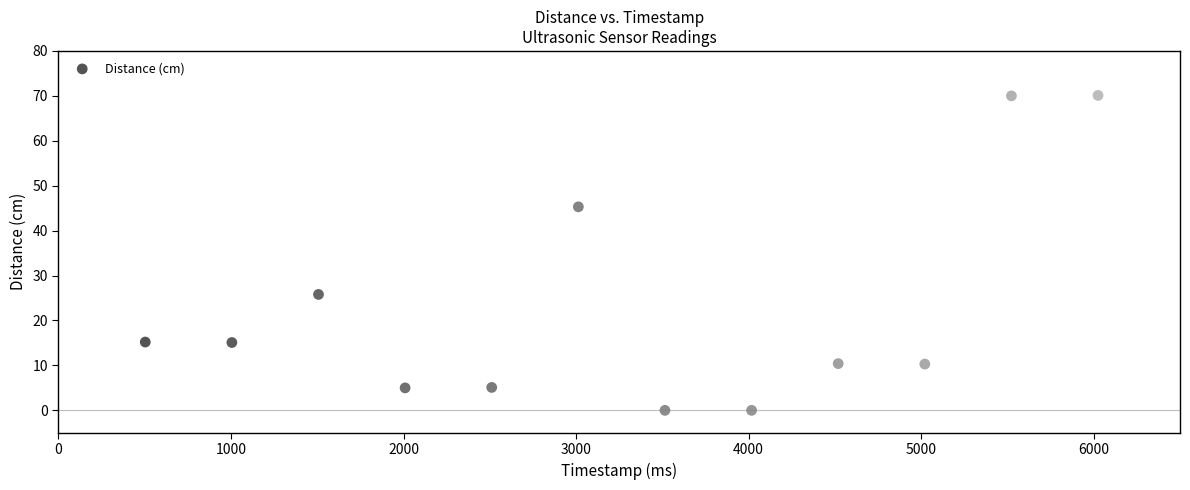

What Y value in the scatter plot is closest to 35?

25.8